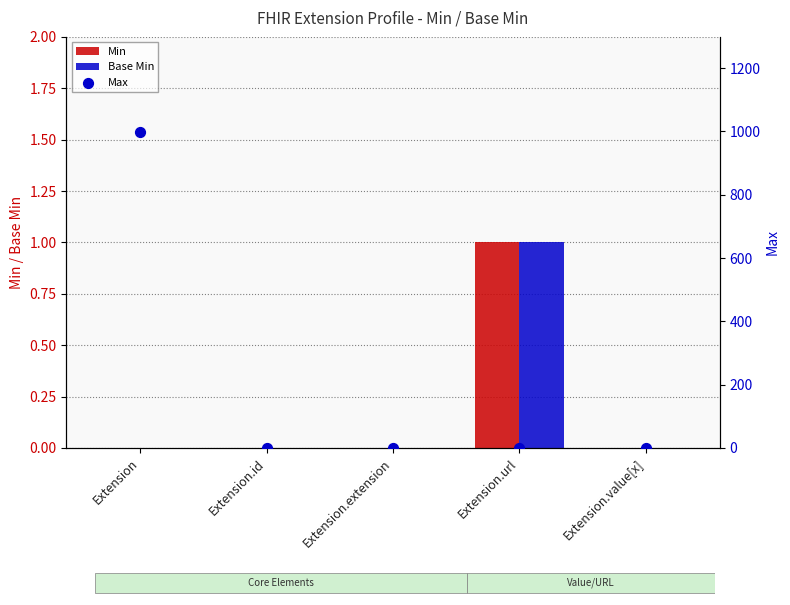

Which series contains the lowest Y value?

Min